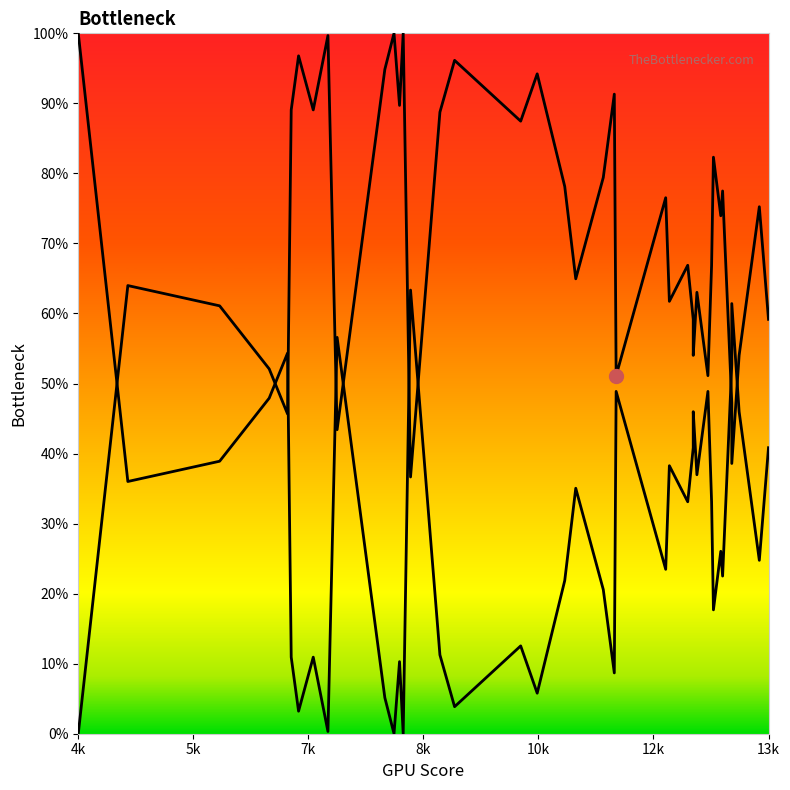

At which category does col_0_line reach its first local valley?

5k